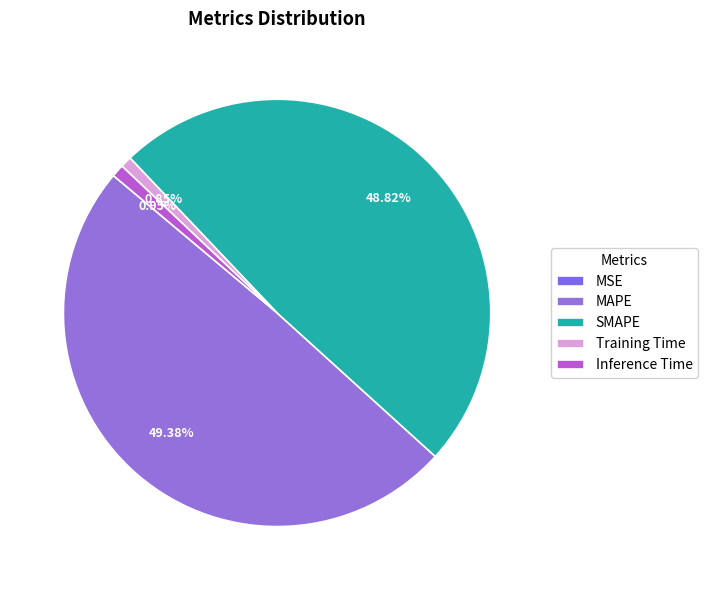

What is the smallest slice in the pie chart?

MSE